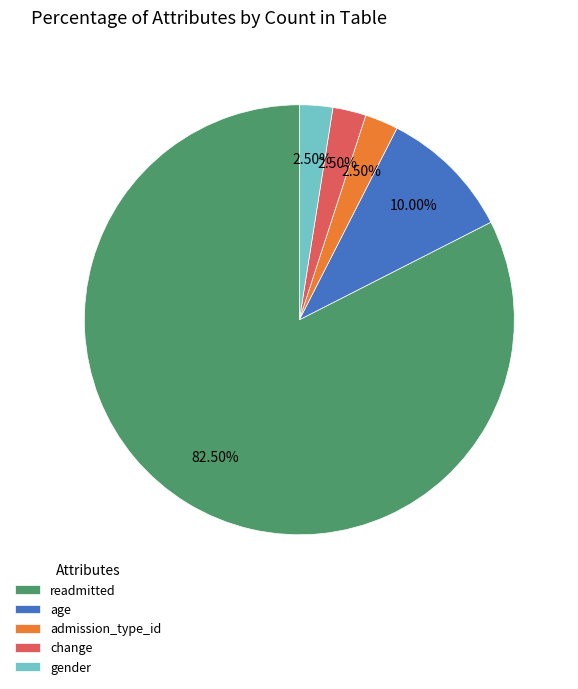

Which category has the biggest portion of the pie?

readmitted